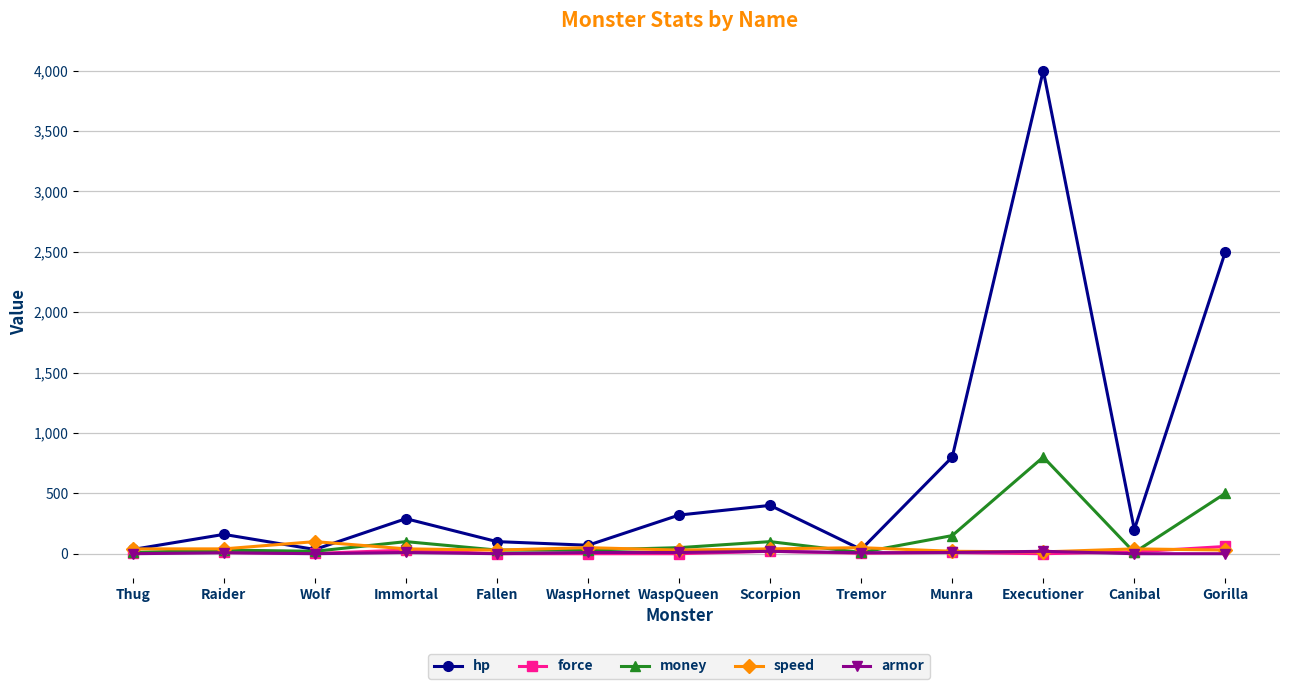

True or false: hp has more than 2 points higher than both neighbors.

True